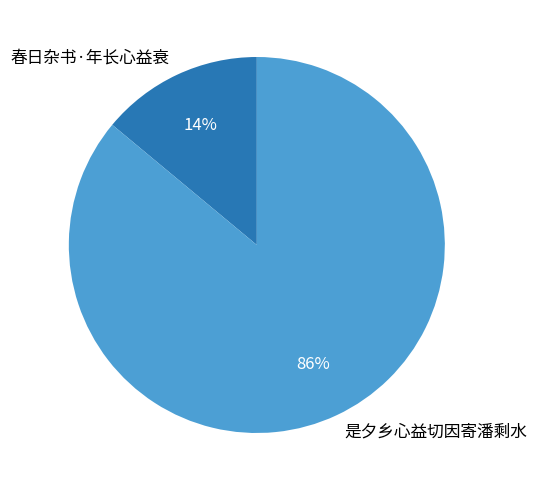

To the nearest percent, what portion does 春日杂书·年长心益衰 represent?

14%